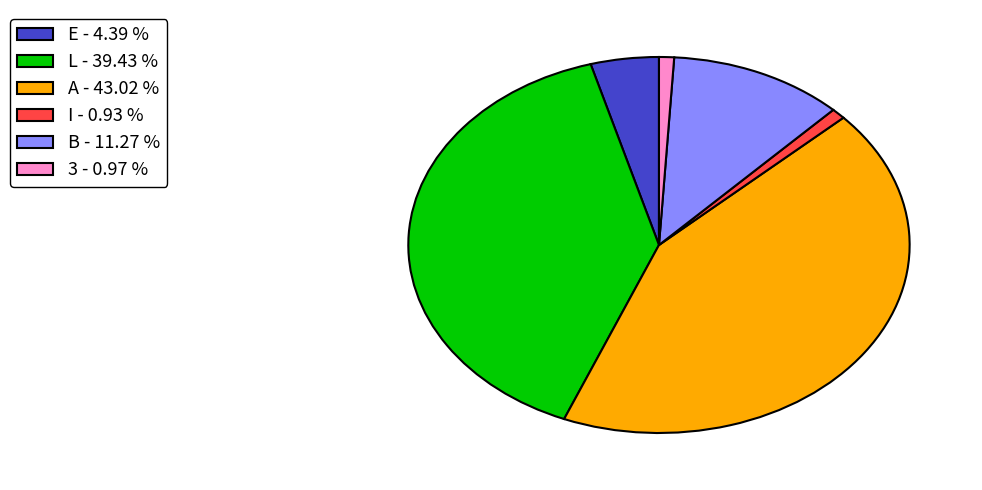

How many slices are in this pie chart?

6